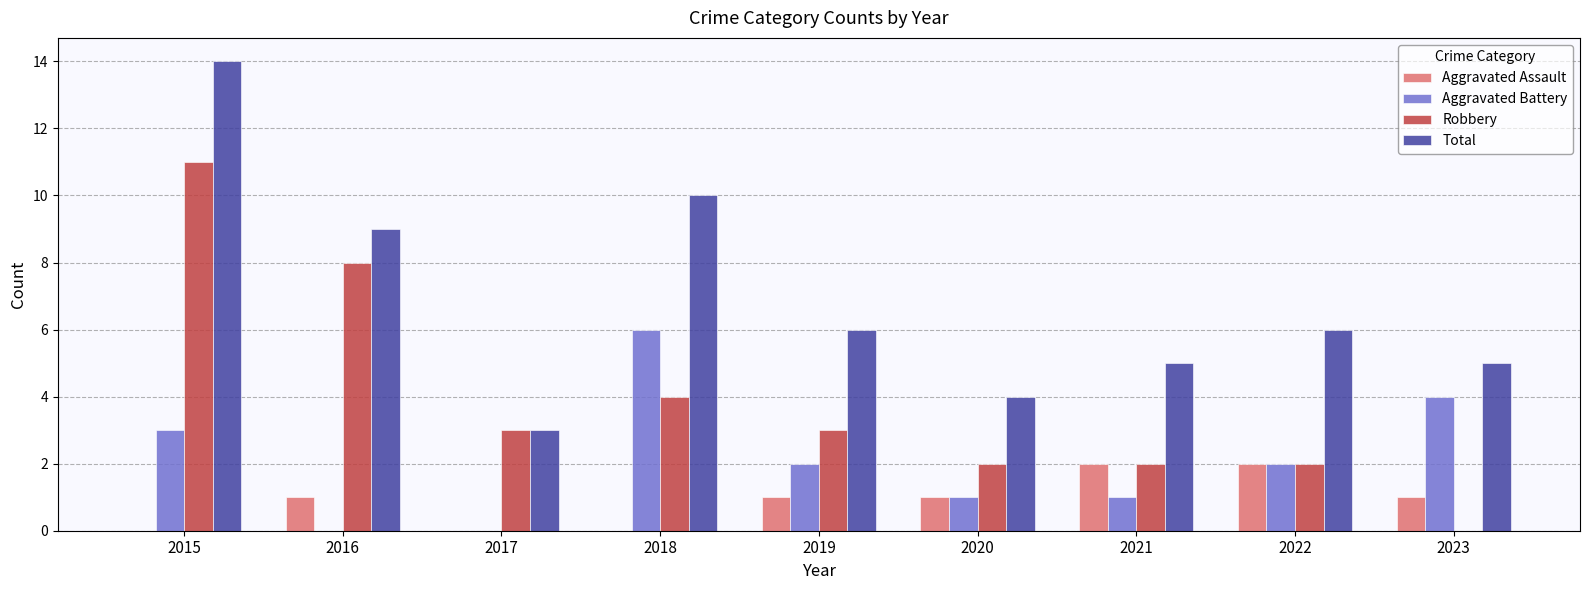

What is the sum of the Aggravated Assault values at 2016 and 2021?

3